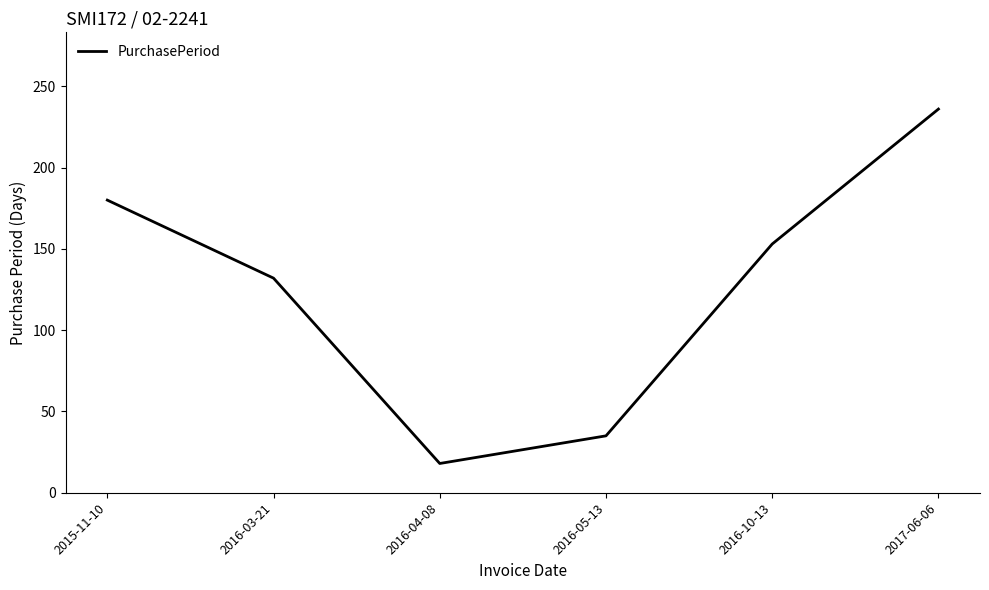

What is the difference between the maximum and minimum values?

218